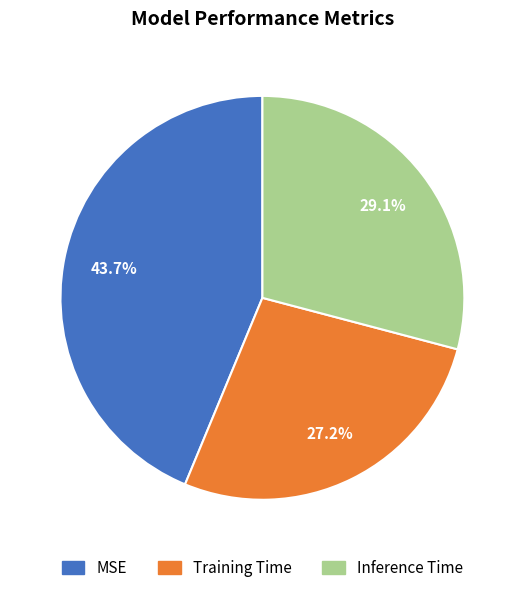

Combined, what portion of the pie is MSE and Inference Time?

72.8%